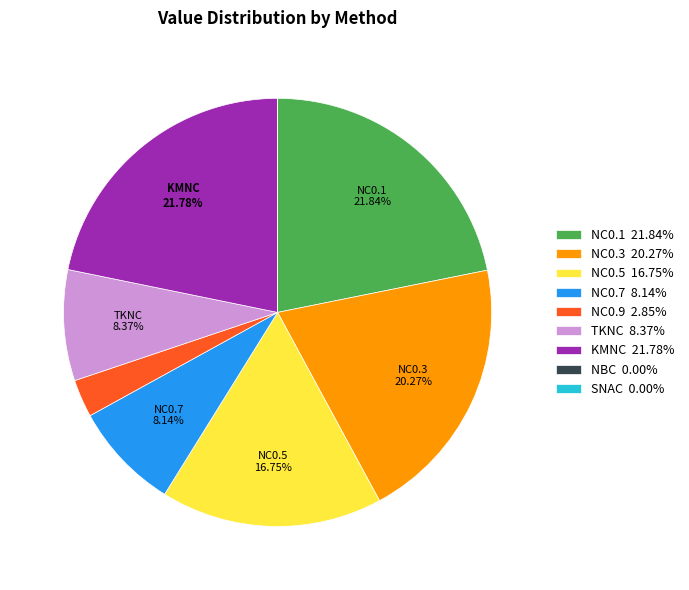

Is there any slice that represents more than half of the pie?

No